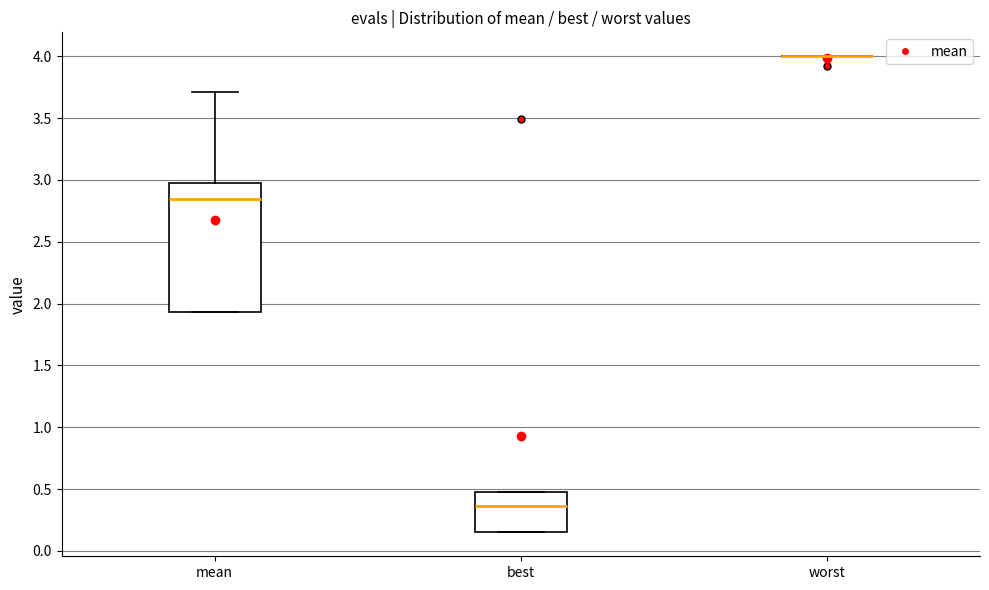

Reading left to right, read every box against the y-axis: the position of its median line, the range the box covers, and the ends of its whiskers. The values are not printed on the chart, so give them approximately, as read against the axis.

mean: median 2.85, box 1.95 to 3.00, whiskers 1.95 to 3.70
best: median 0.35, box 0.15 to 0.45, whiskers 0.15 to 0.45
worst: box collapsed to a line at 4.00, whiskers 4.00 to 4.00